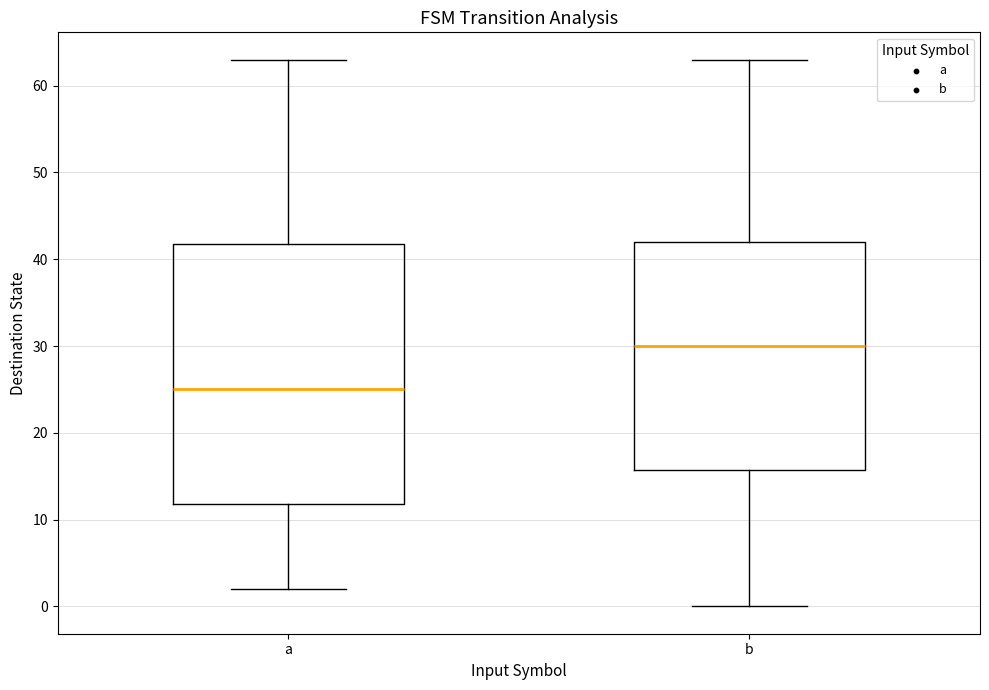

Which box's median line is the lowest?

a